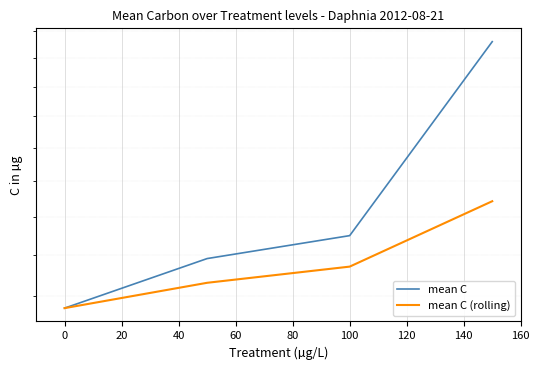

List the series in order of their overall mean, highest first.

mean C, mean C (rolling)